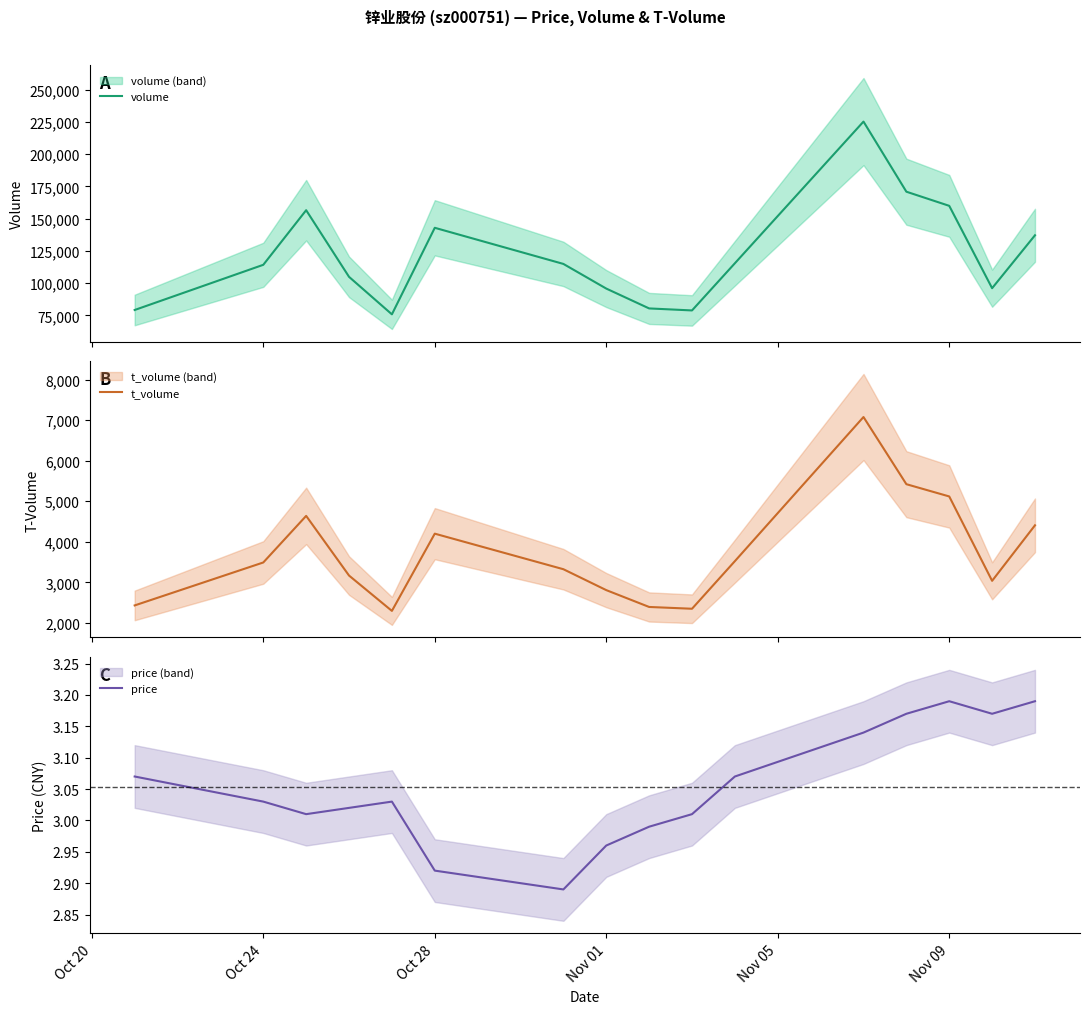

Is it true that price equals 1.4 at Oct 24?

False